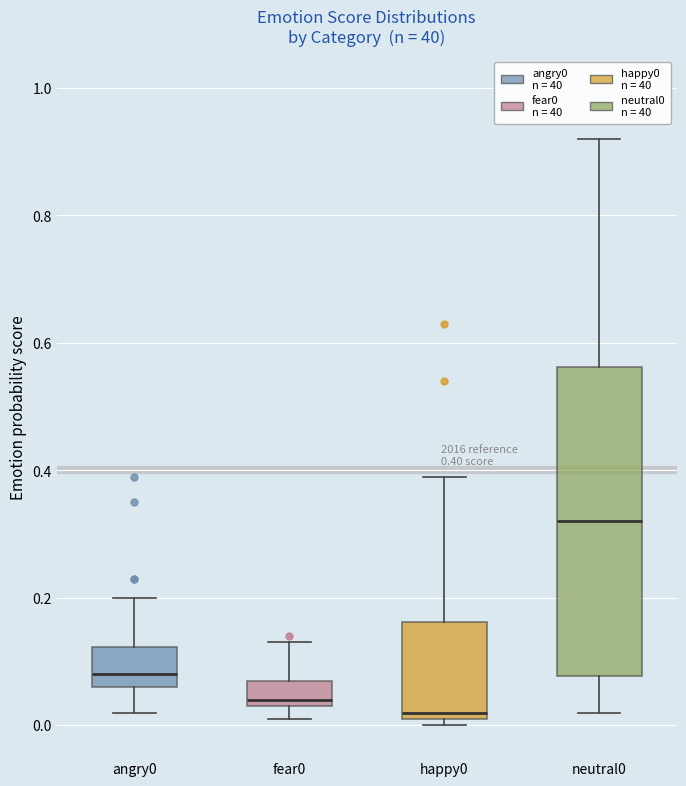

Comparing the boxes themselves (not the whiskers), which one is the tallest?

neutral0